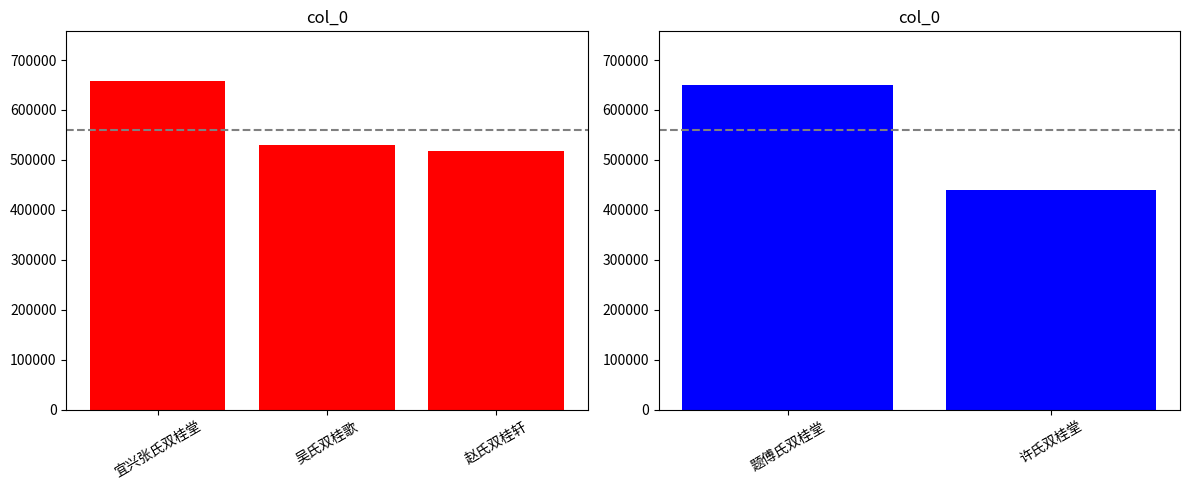

What is the maximum value shown in the chart?

658623